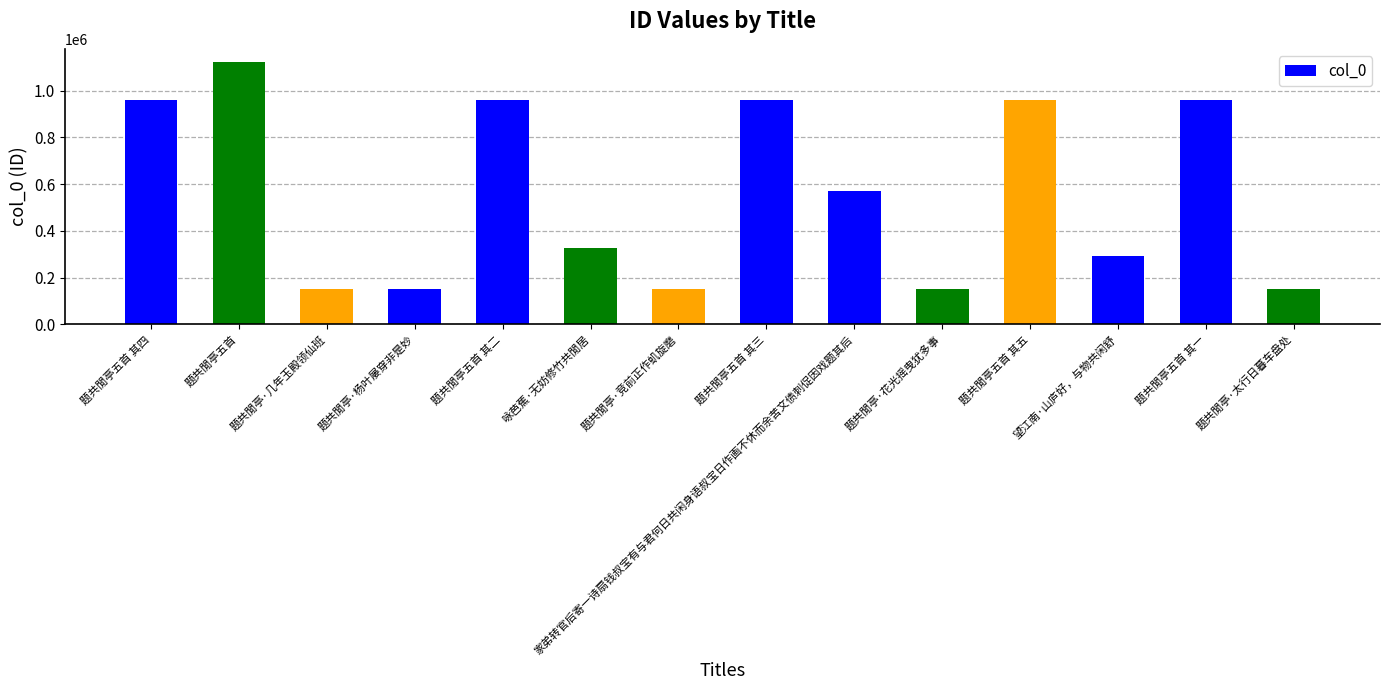

Approximately how many times larger is the value at 题共閒亭五首 其四 compared to 题共閒亭·竞前正作虮旋磨?

6.4